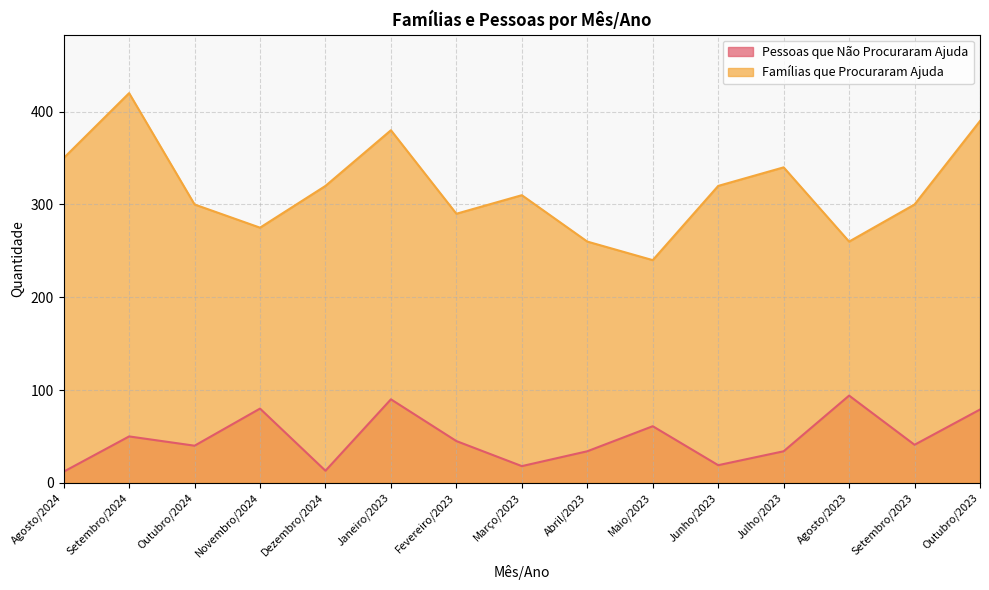

What position from the right is Novembro/2024?

12